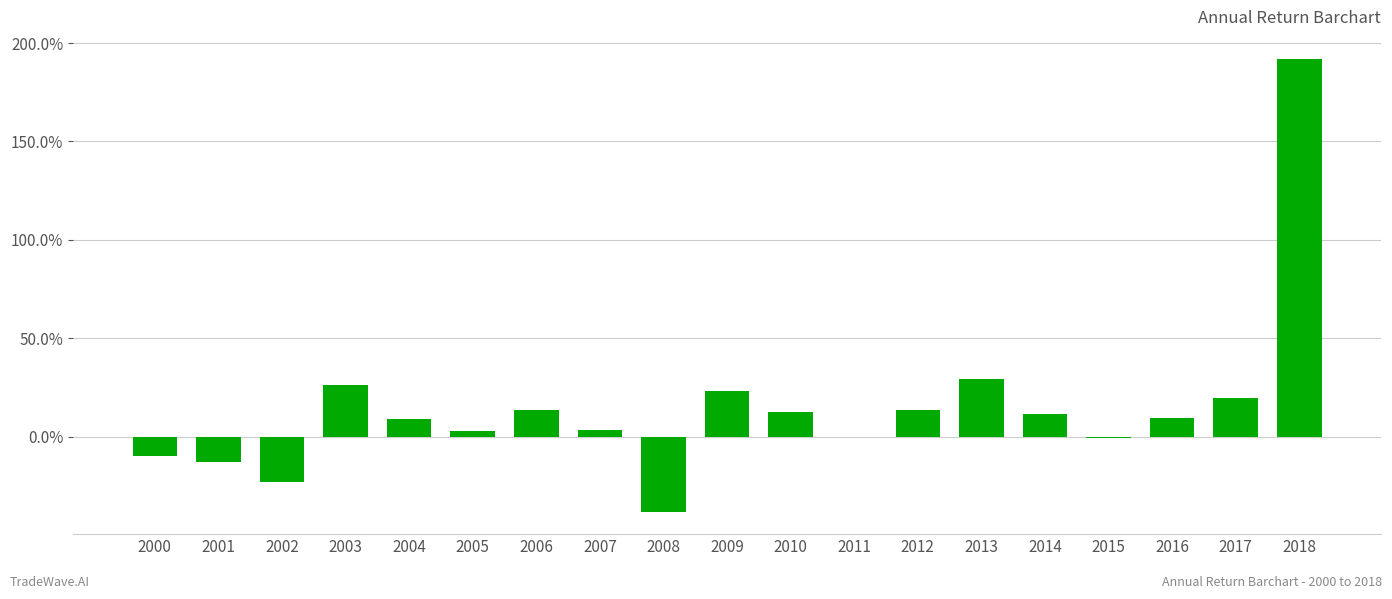

What is the sum of the values at 2000 and 2013?

0.2